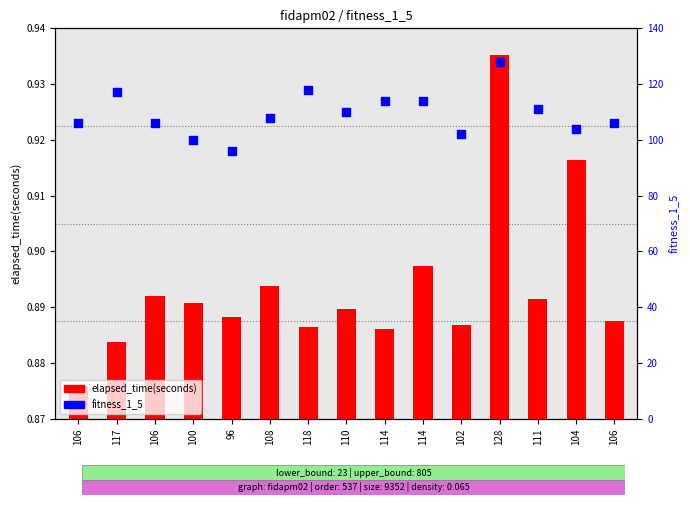

Which series contains the lowest Y value?

elapsed_time(seconds)